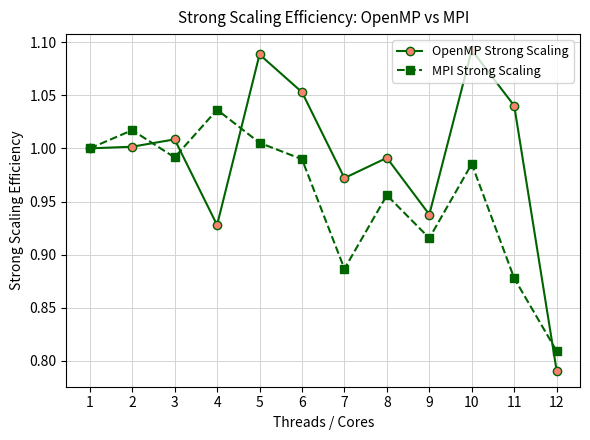

Is the value of MPI Strong Scaling at 8 greater than the value of OpenMP Strong Scaling at 10?

No